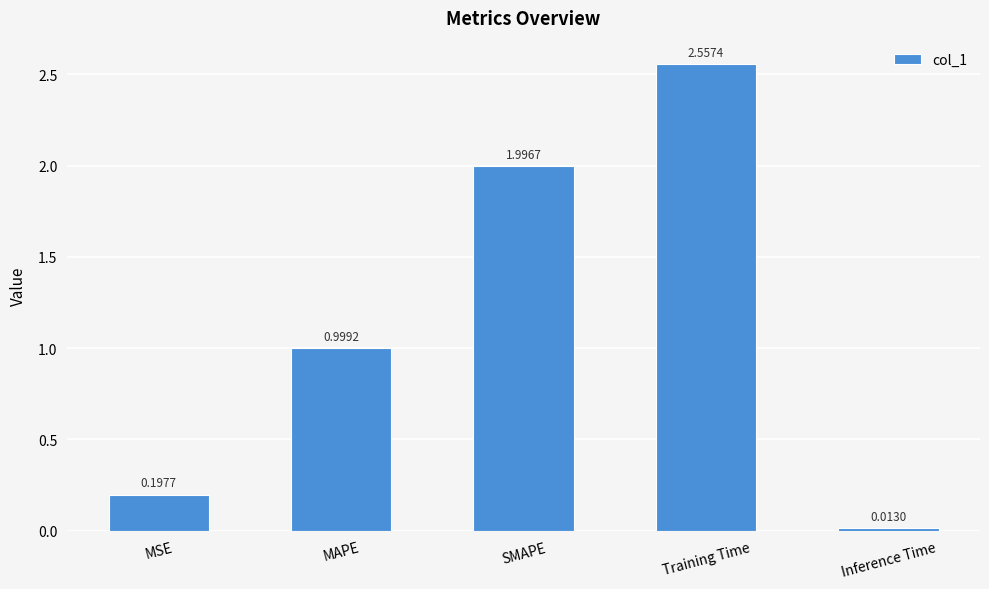

Rank the categories by value from lowest to highest.

Inference Time, MSE, MAPE, SMAPE, Training Time